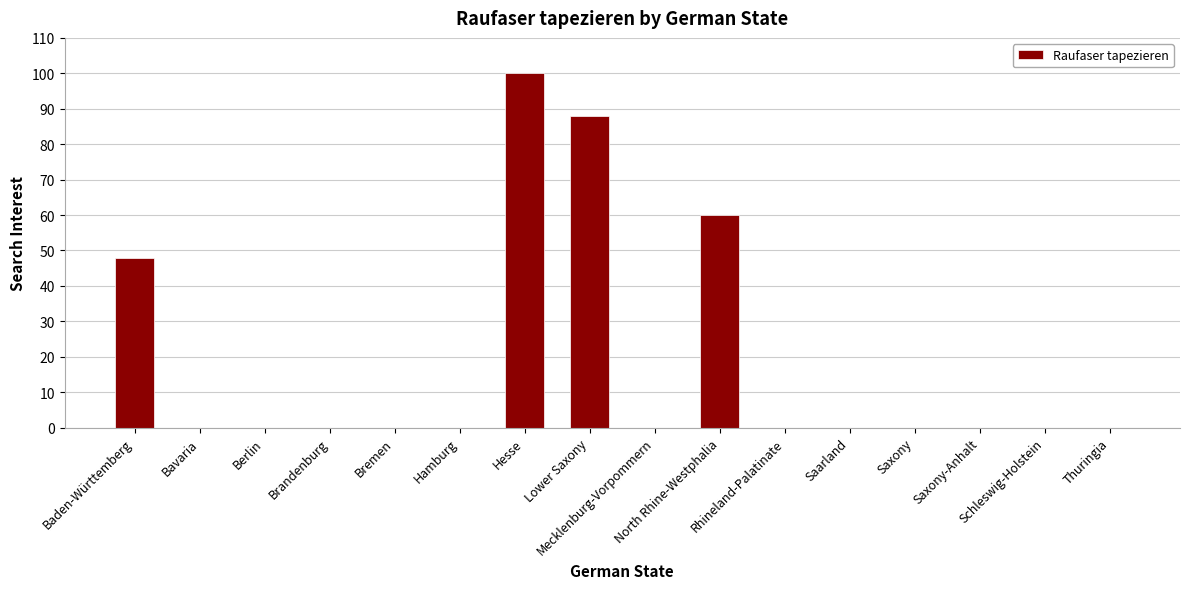

What is the sum of all values?

296